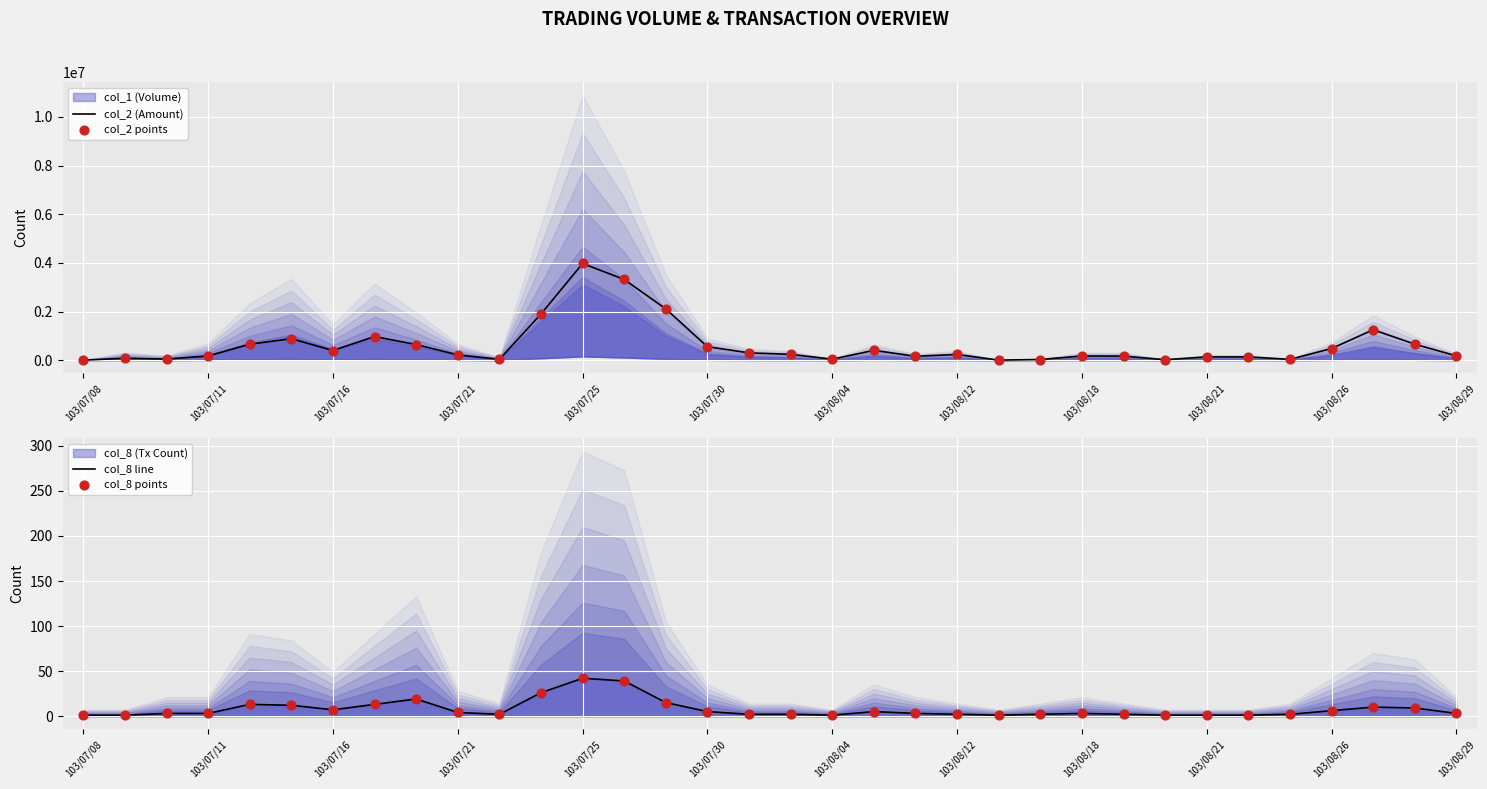

Which series has the widest spread of Y values?

col_2 (Amount)